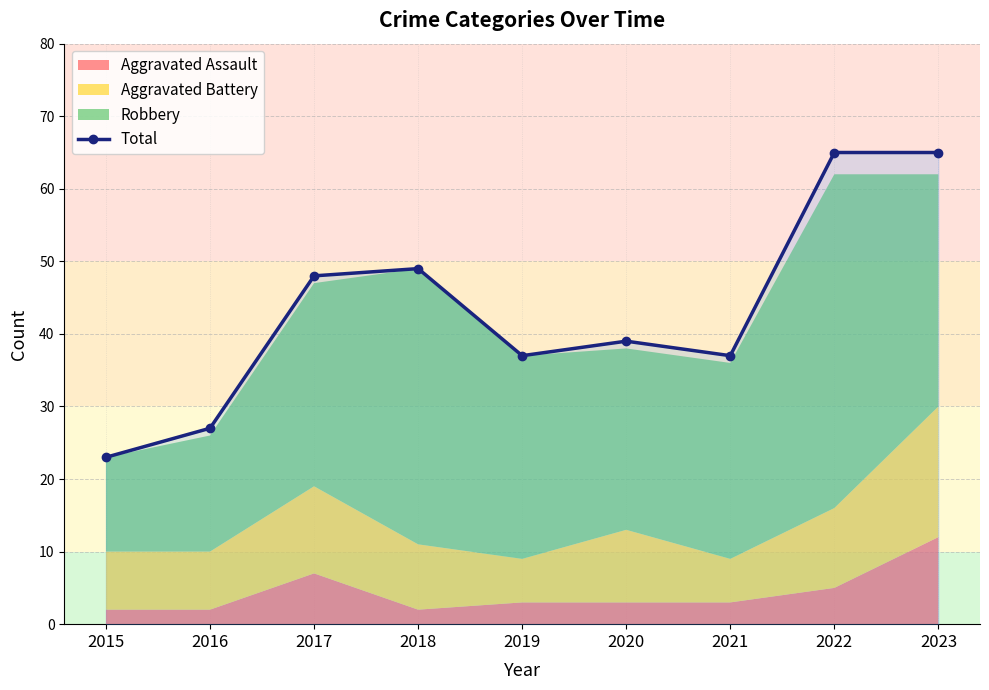

Reading right to left, what are all the values shown in this chart?

65	65	37	39	37	49	48	27	23